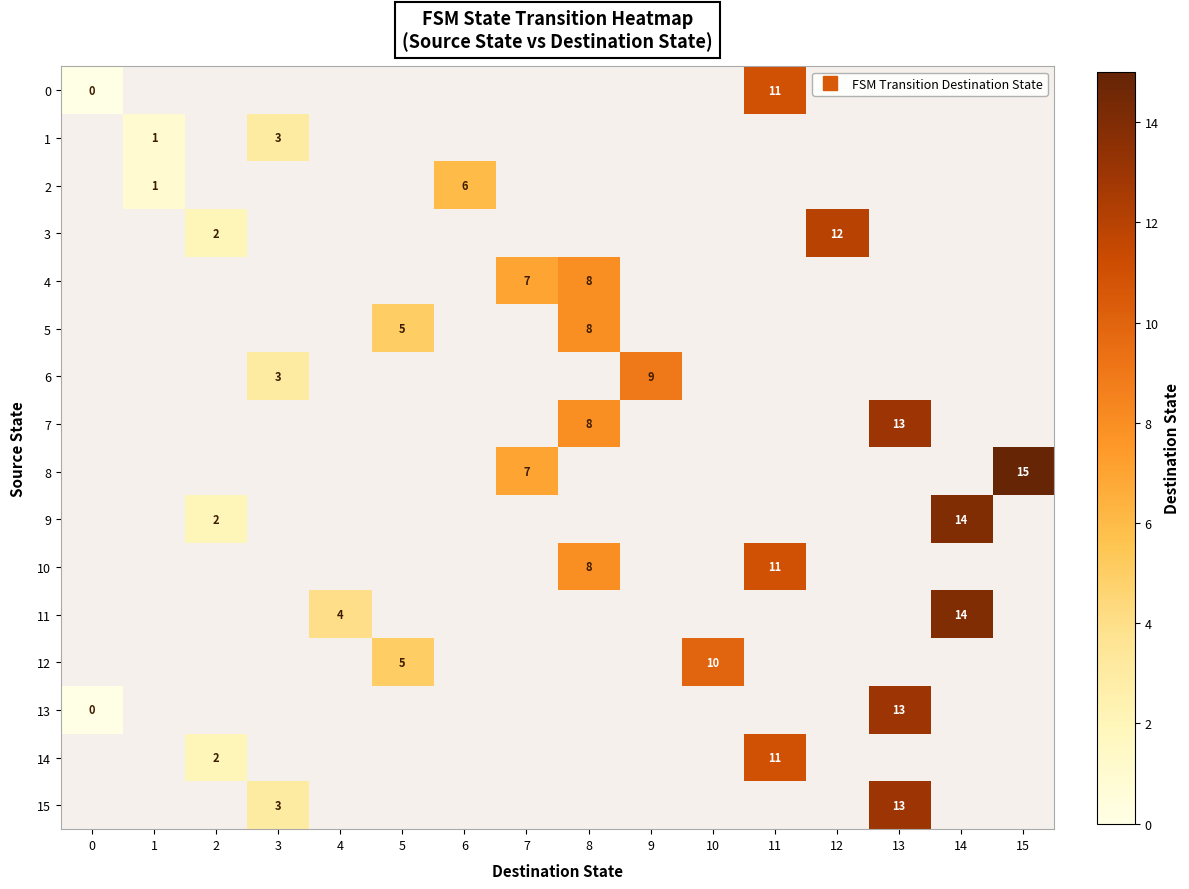

Rank the categories by 2 value from lowest to highest.

0, 1, 2, 3, 4, 5, 6, 7, 8, 9, 10, 11, 12, 13, 14, 15